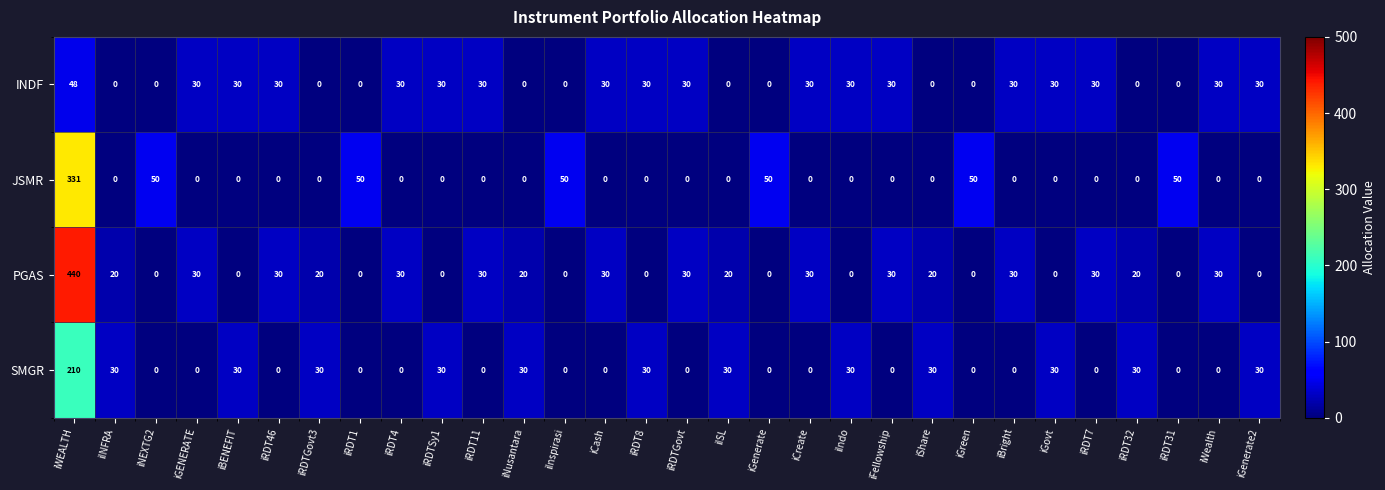

True or false: PGAS has a value of 17 at iRDT7.

False